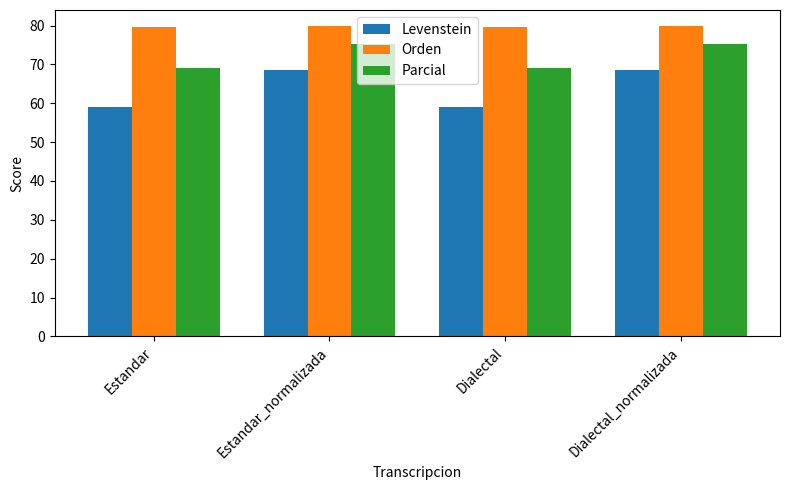

What value does the Levenstein series have at Estandar?

58.9